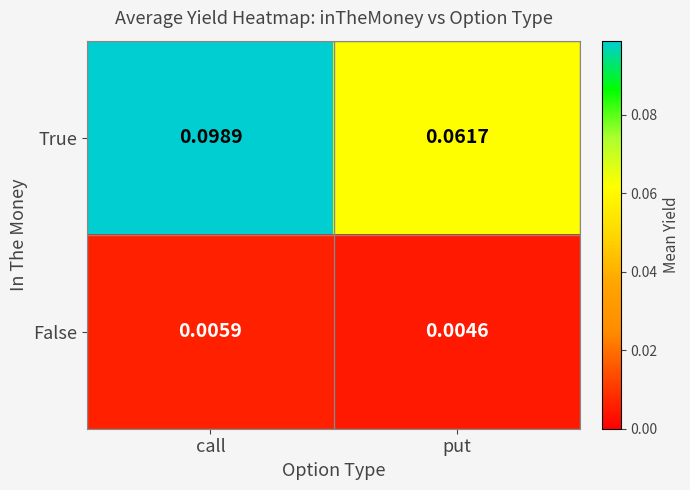

Rank the series by their maximum value, from highest to lowest.

True, False